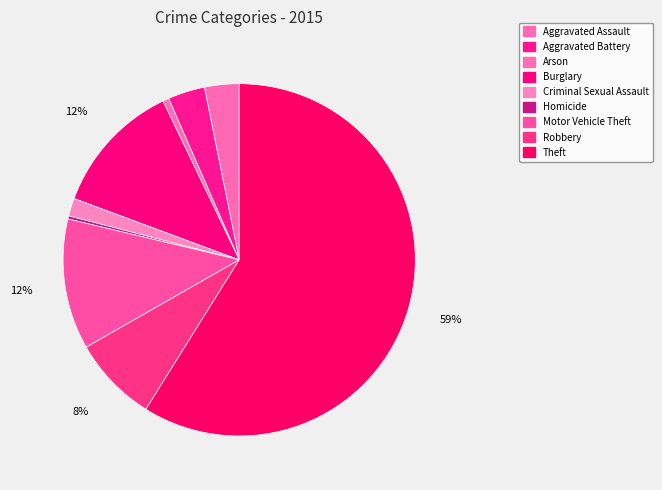

Rank the categories by value from lowest to highest.

Homicide, Arson, Criminal Sexual Assault, Aggravated Assault, Aggravated Battery, Robbery, Motor Vehicle Theft, Burglary, Theft